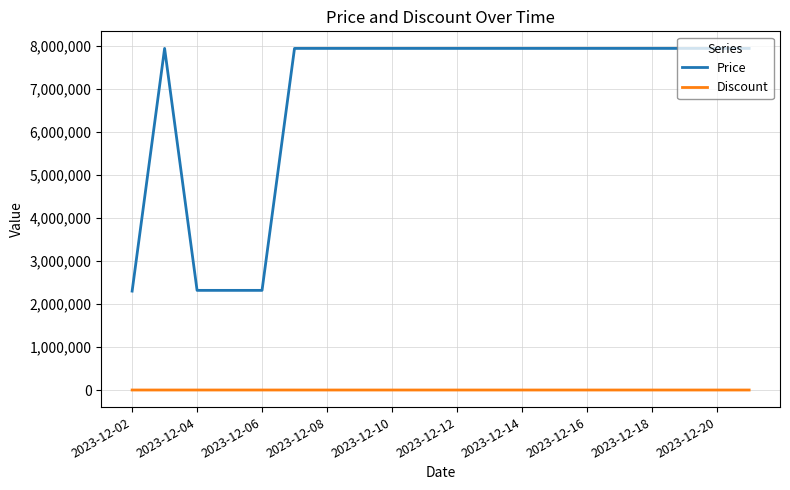

List the series in order of their overall mean, highest first.

Price, Discount